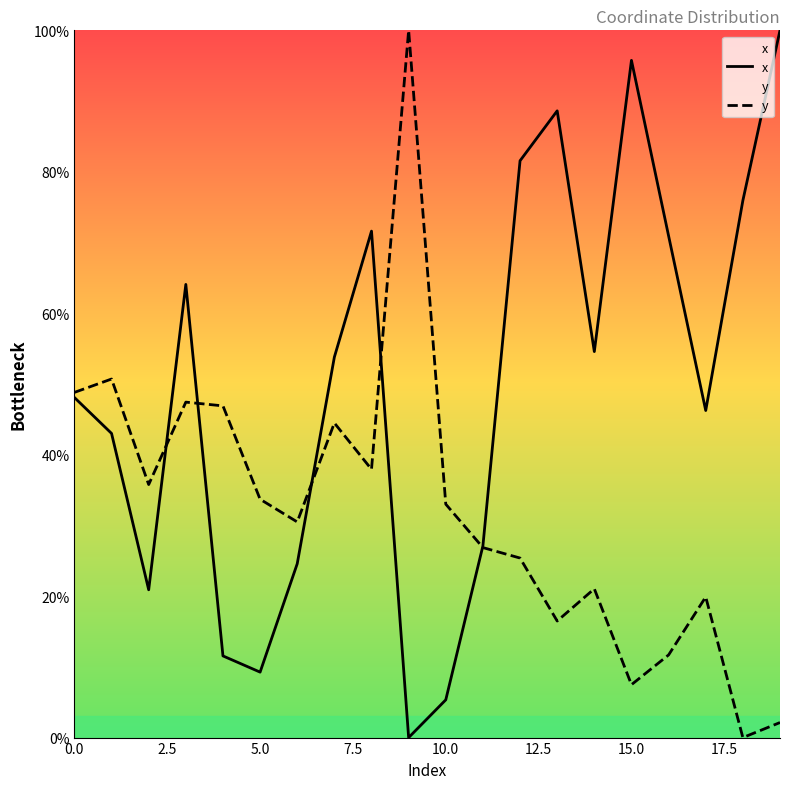

Which series ends up on top after the final intersection of x and y?

x